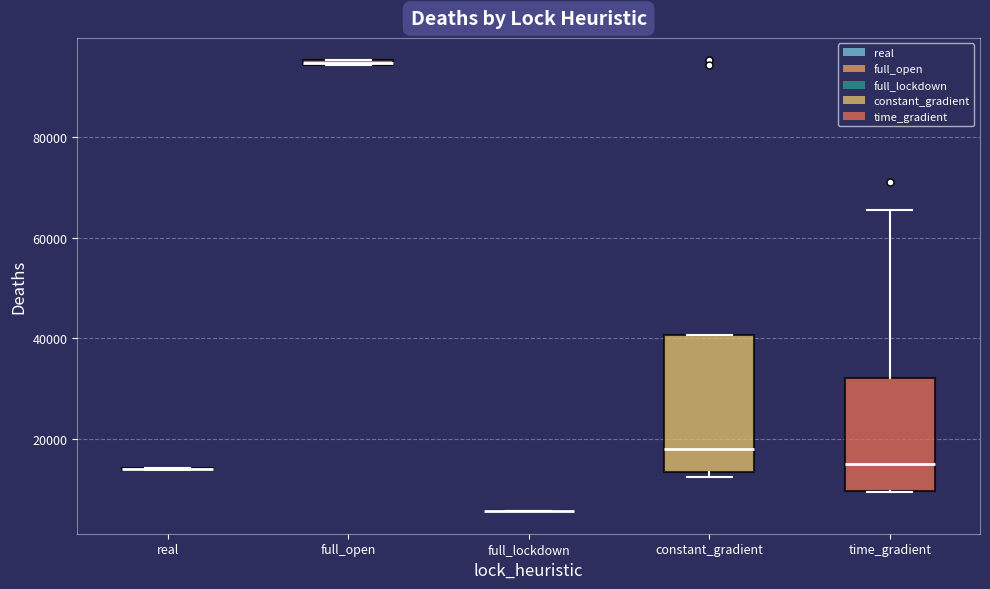

Where is the upper edge of the box for time_gradient on the y-axis? The values are not printed on the chart, so give them approximately, as read against the axis.

32000